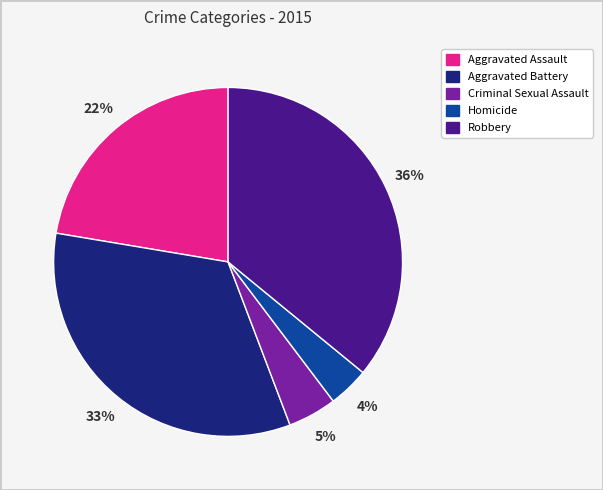

Which slice is the largest?

Robbery